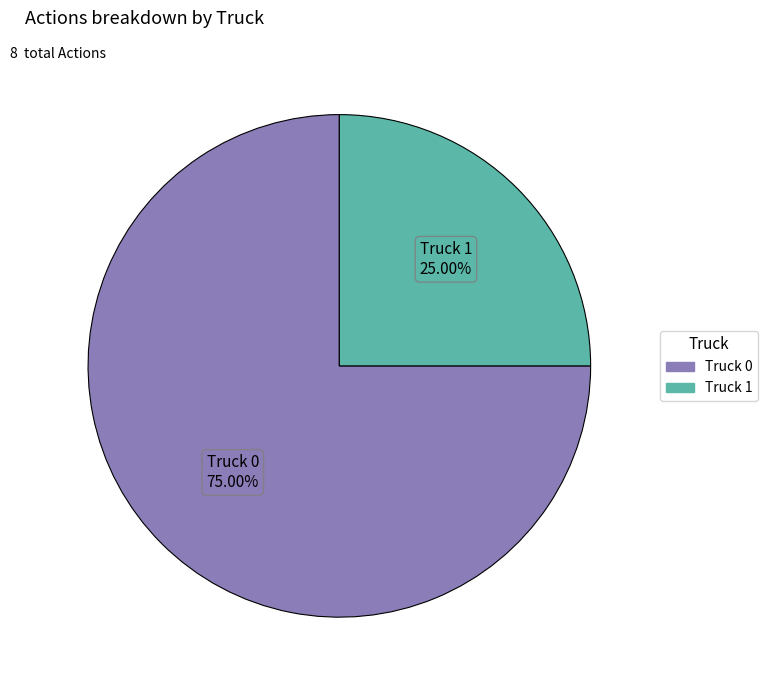

Does any single category account for the majority?

Yes